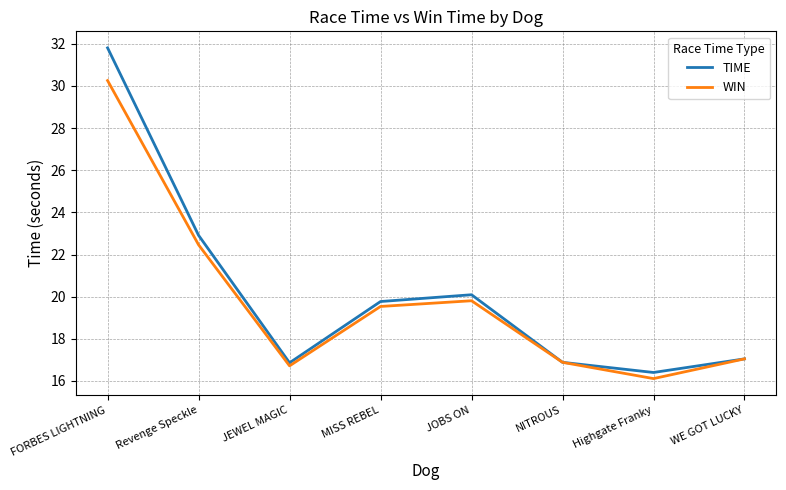

True or false: WIN has a value of 7.9 at JOBS ON.

False